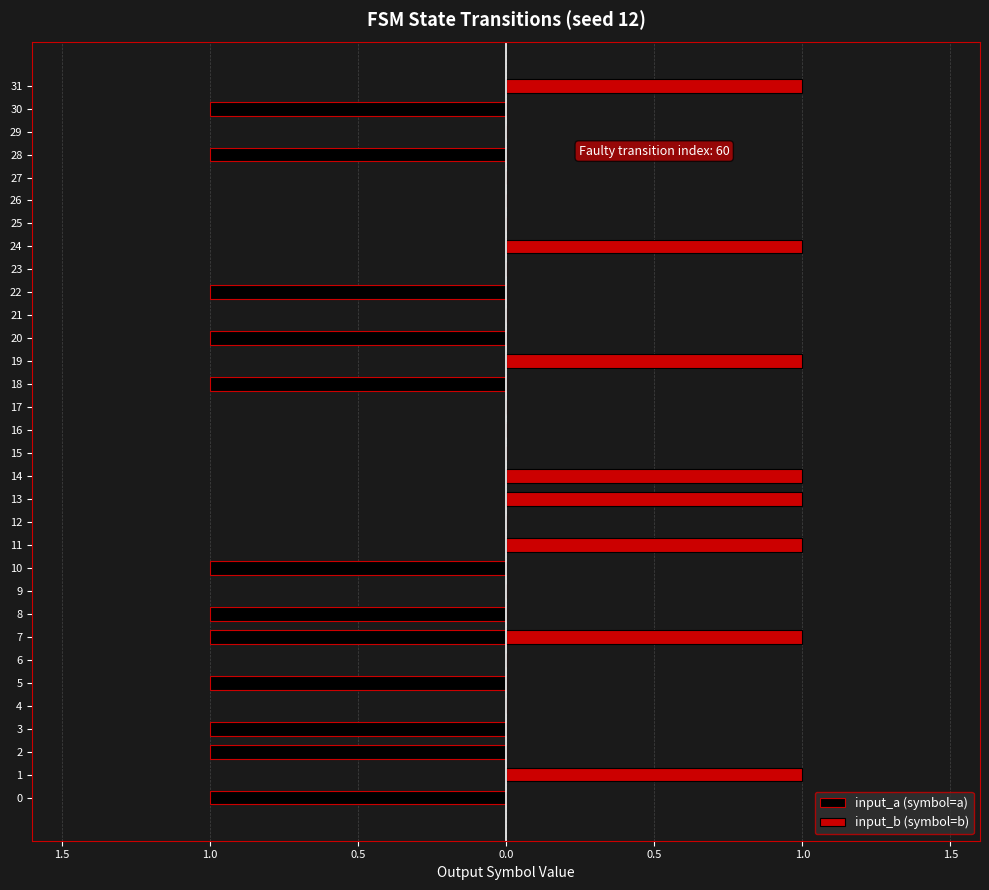

Reading right to left, what are all the values shown in this chart?

input_a (symbol=a): 0	-1	0	-1	0	0	0	0	0	-1	0	-1	0	-1	0	0	0	0	0	0	0	-1	0	-1	-1	0	-1	0	-1	-1	0	-1
input_b (symbol=b): 1	0	0	0	0	0	0	1	0	0	0	0	1	0	0	0	0	1	1	0	1	0	0	0	1	0	0	0	0	0	1	0